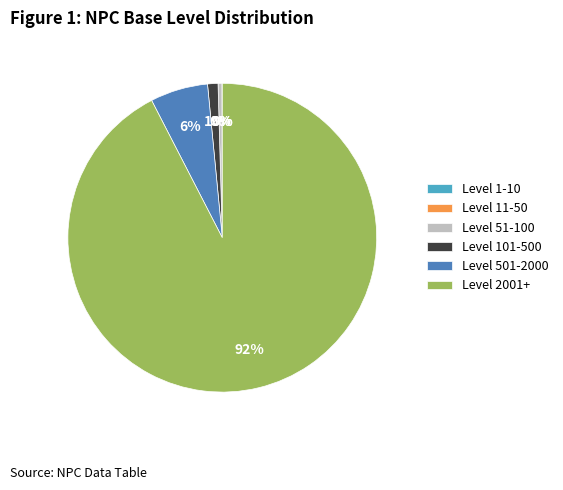

Between Level 51-100 and Level 101-500, which is larger?

Level 101-500